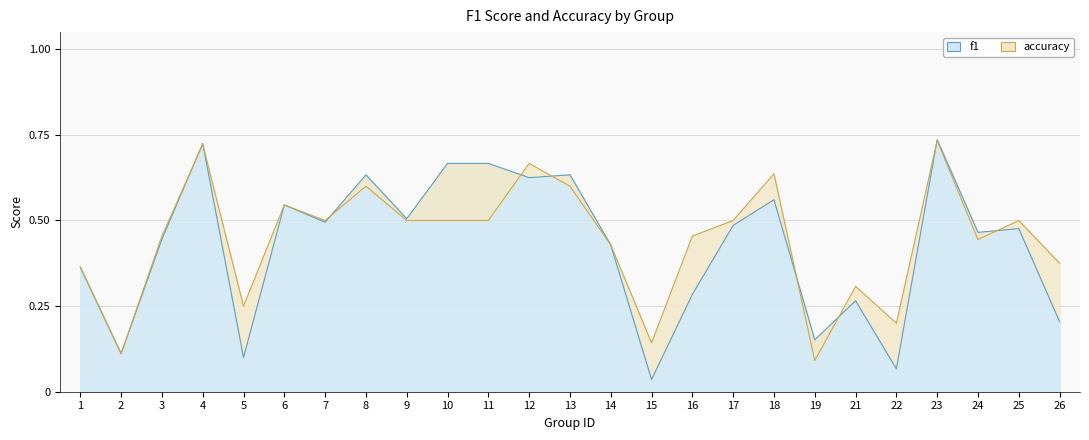

Between which two adjacent categories do f1 and accuracy first intersect?

3 and 4